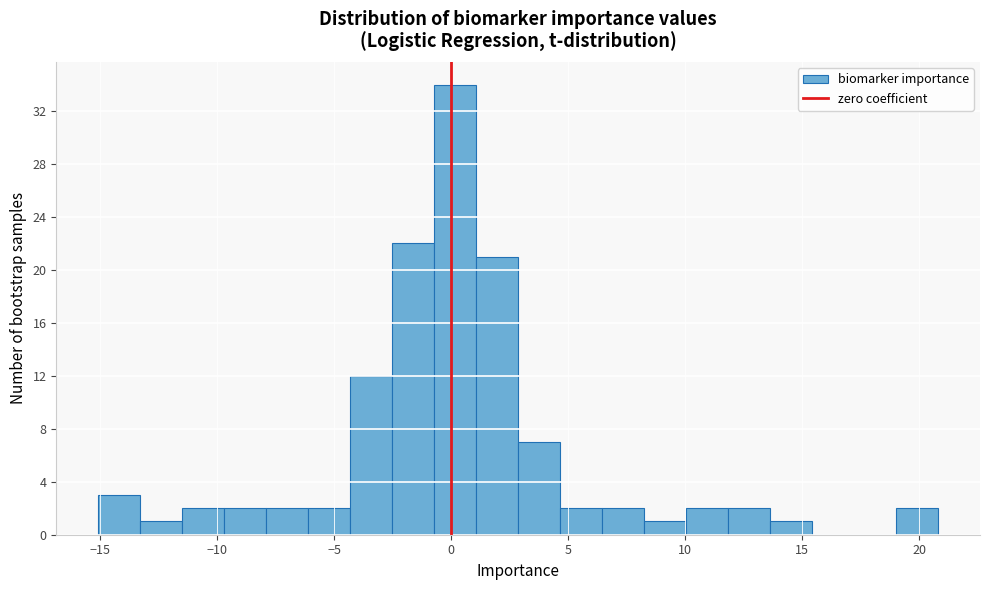

Around what value on the x-axis is the tallest bar? Give the approximate position of its centre, as read against the axis.

0.0